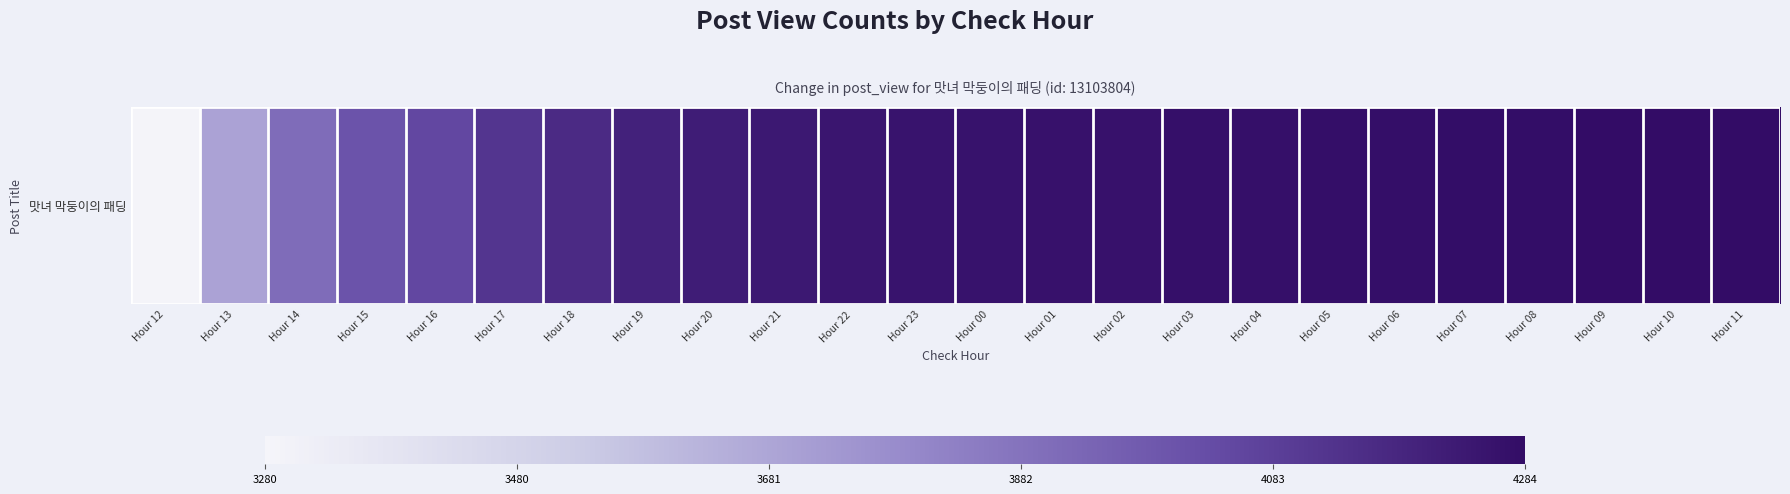

At which label is the value closest to 3782?

Hour 13